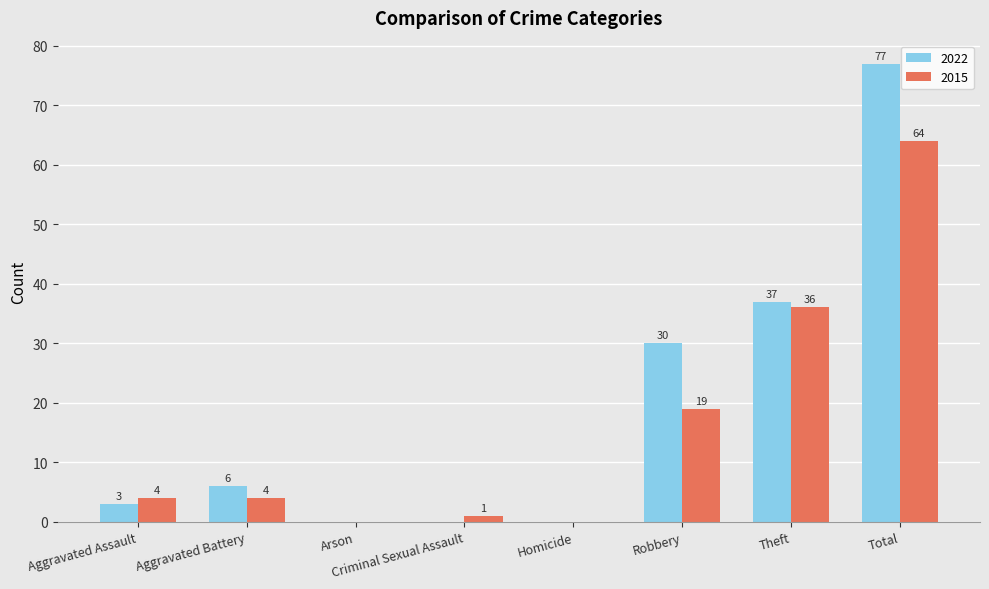

At which category is the sum across all series the highest?

Total